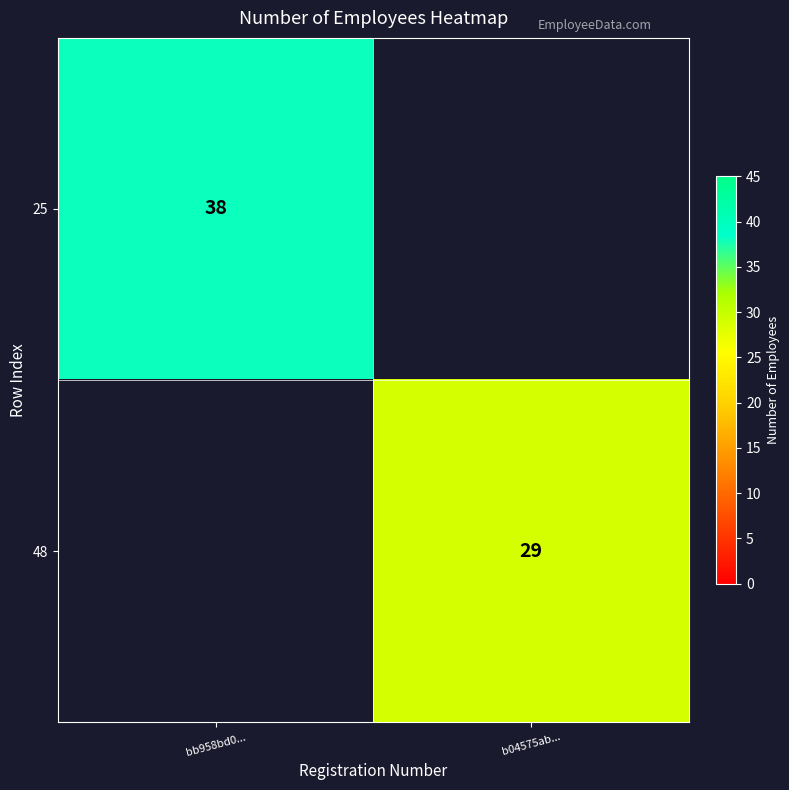

The 25 series shows 38 at bb958bd0.... True or false?

True